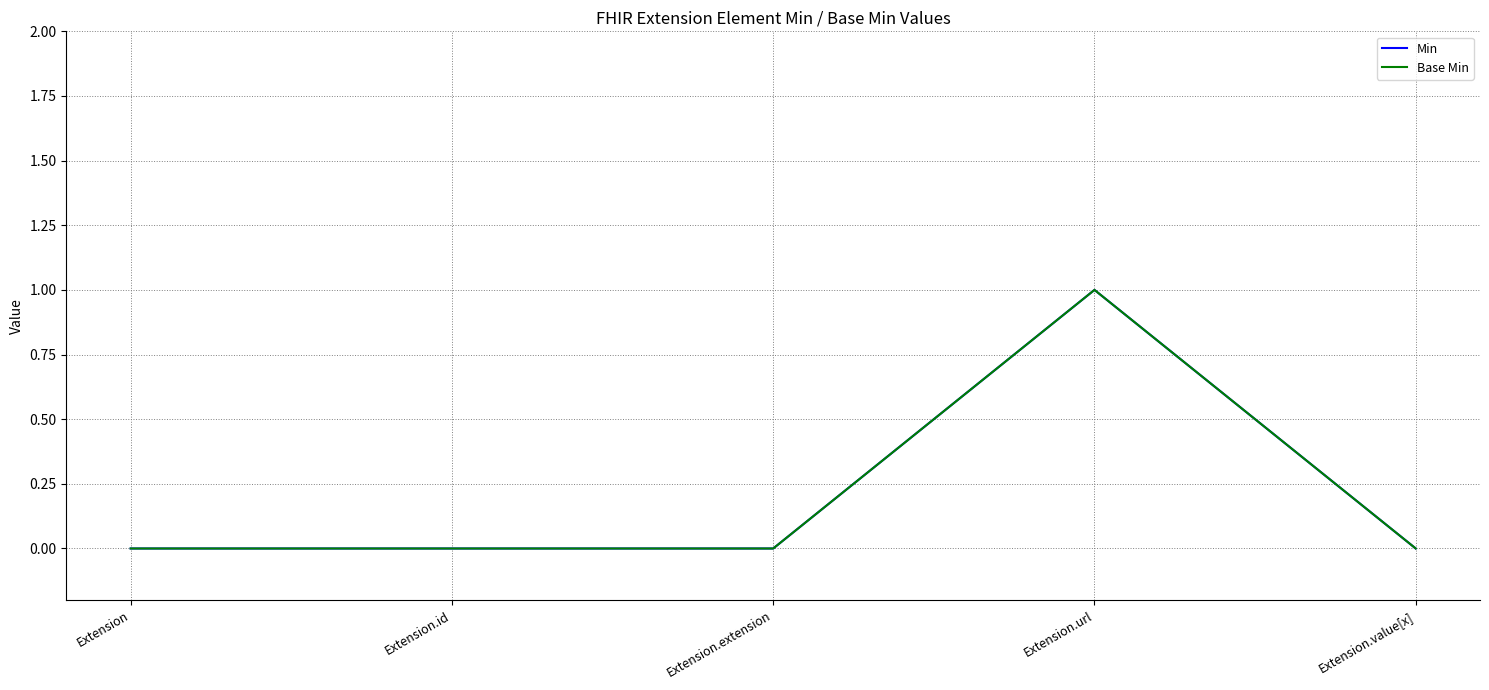

What is the sum of the Base Min values at Extension and Extension.url?

1